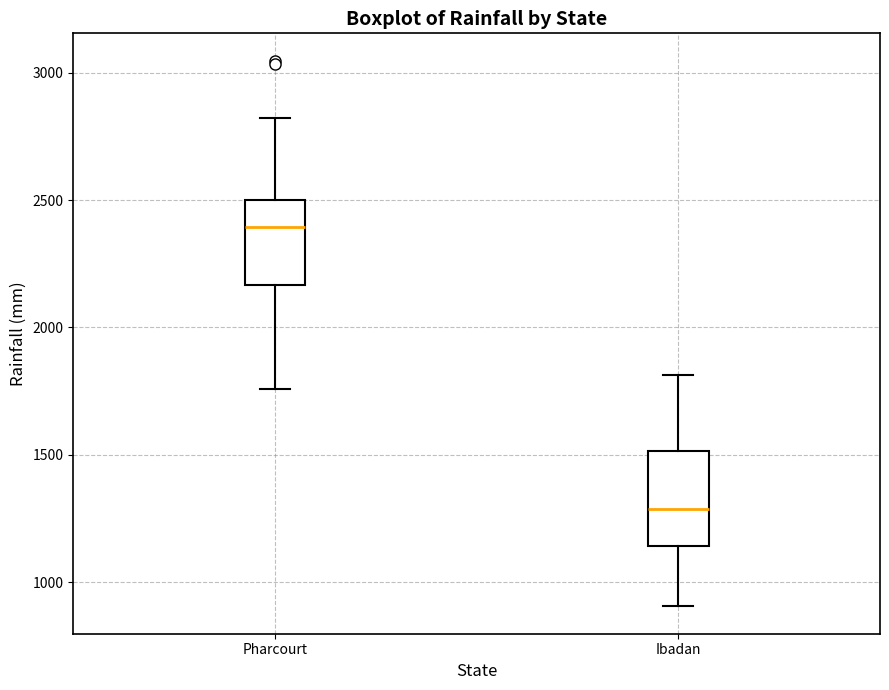

Reading left to right, transcribe this box plot: for each box, give where its median line is, the range the box spans, and where its two whiskers end, as read against the y-axis. The values are not printed on the chart, so give them approximately, as read against the axis.

Pharcourt: median 2400, box 2150 to 2500, whiskers 1750 to 2800
Ibadan: median 1300, box 1150 to 1500, whiskers 900 to 1800